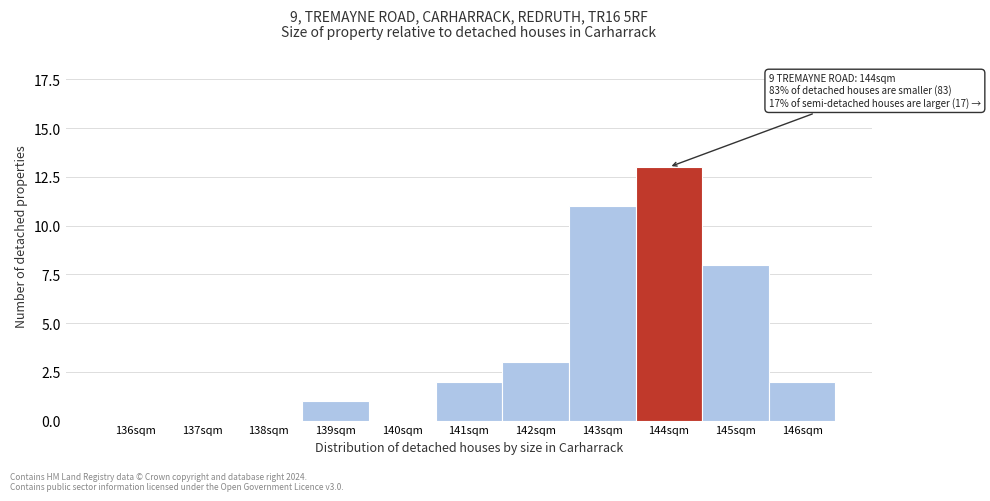

Reading right to left, extract all data points from this chart.

146sqm=2	145sqm=8	144sqm=13	143sqm=11	142sqm=3	141sqm=2	140sqm=0	139sqm=1	138sqm=0	137sqm=0	136sqm=0